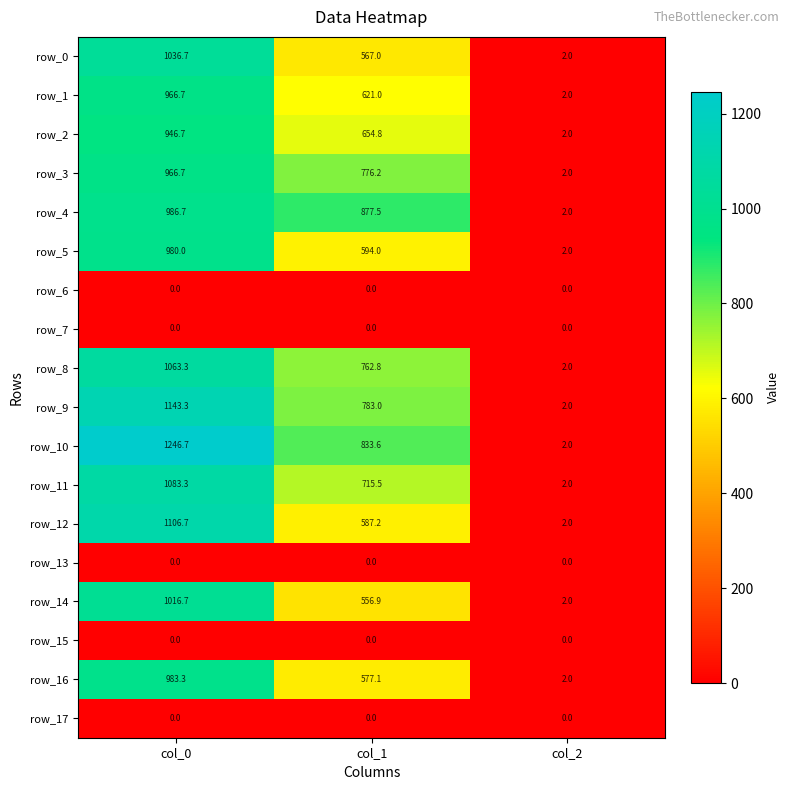

Reading right to left, transcribe all the data shown in this chart.

row_0: col_2=2.0	col_1=567.0	col_0=1036.7
row_1: col_2=2.0	col_1=621.0	col_0=966.7
row_2: col_2=2.0	col_1=654.8	col_0=946.7
row_3: col_2=2.0	col_1=776.2	col_0=966.7
row_4: col_2=2.0	col_1=877.5	col_0=986.7
row_5: col_2=2.0	col_1=594.0	col_0=980.0
row_6: col_2=0.0	col_1=0.0	col_0=0.0
row_7: col_2=0.0	col_1=0.0	col_0=0.0
row_8: col_2=2.0	col_1=762.8	col_0=1063.3
row_9: col_2=2.0	col_1=783.0	col_0=1143.3
row_10: col_2=2.0	col_1=833.6	col_0=1246.7
row_11: col_2=2.0	col_1=715.5	col_0=1083.3
row_12: col_2=2.0	col_1=587.2	col_0=1106.7
row_13: col_2=0.0	col_1=0.0	col_0=0.0
row_14: col_2=2.0	col_1=556.9	col_0=1016.7
row_15: col_2=0.0	col_1=0.0	col_0=0.0
row_16: col_2=2.0	col_1=577.1	col_0=983.3
row_17: col_2=0.0	col_1=0.0	col_0=0.0